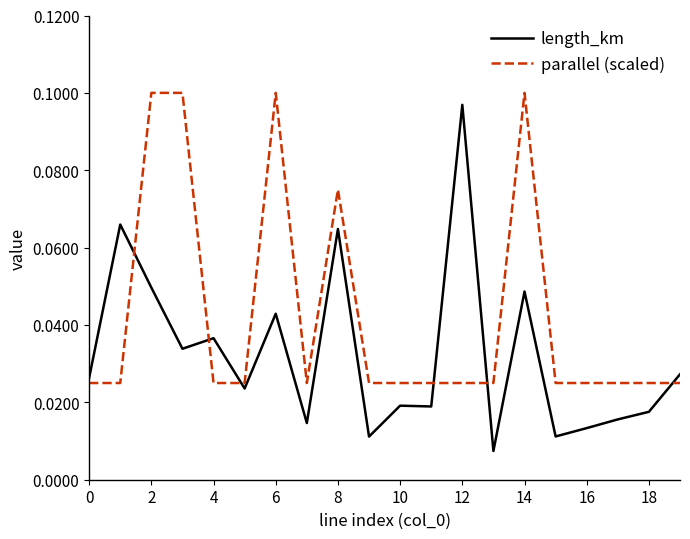

Which series has the widest spread of values?

length_km